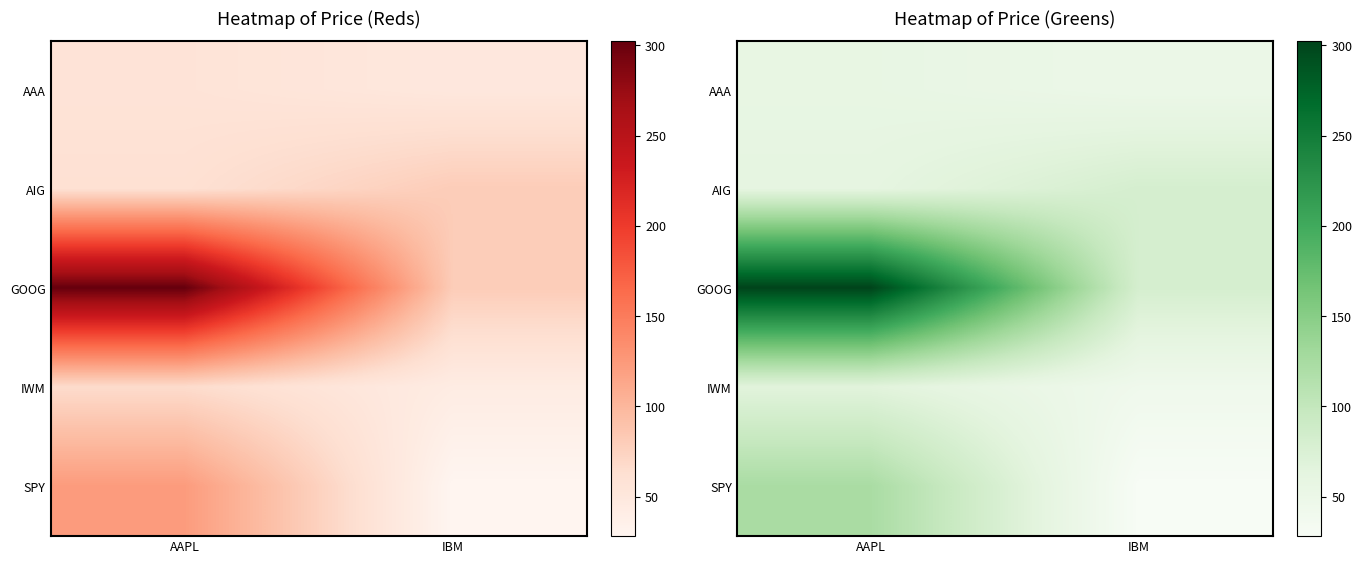

What is the smallest value displayed?

28.2